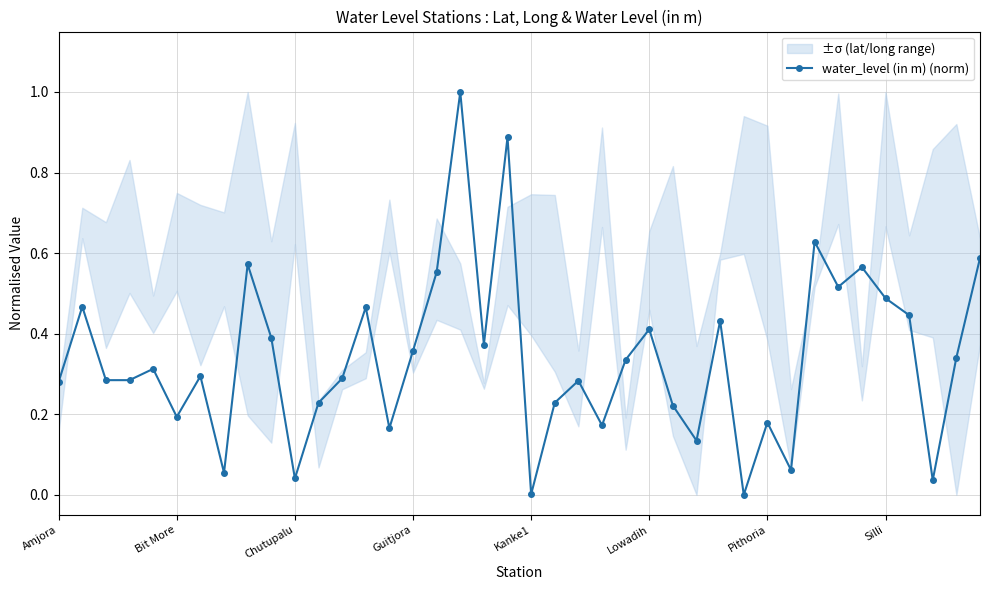

At which category does the chart reach its minimum across all series?

29